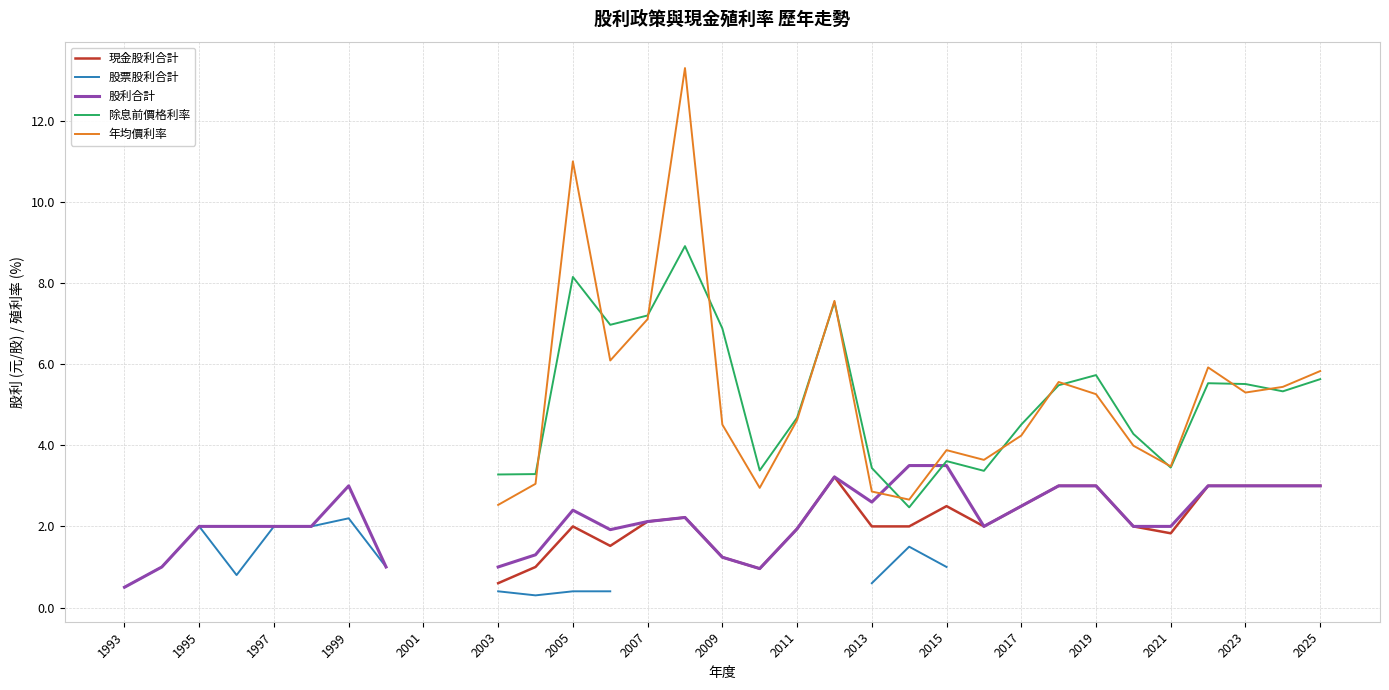

How many positive values does the 股利合計 series have?

31